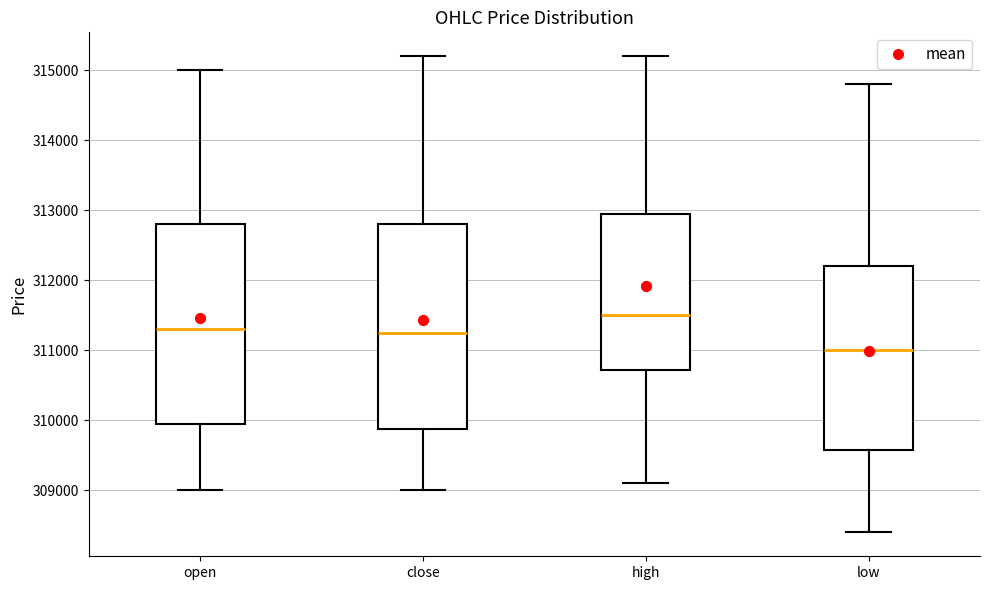

Reading left to right, read every box against the y-axis: the position of its median line, the range the box covers, and the ends of its whiskers. The values are not printed on the chart, so give them approximately, as read against the axis.

open: median 311300, box 310000 to 312800, whiskers 309000 to 315000
close: median 311300, box 309900 to 312800, whiskers 309000 to 315200
high: median 311500, box 310700 to 313000, whiskers 309100 to 315200
low: median 311000, box 309600 to 312200, whiskers 308400 to 314800